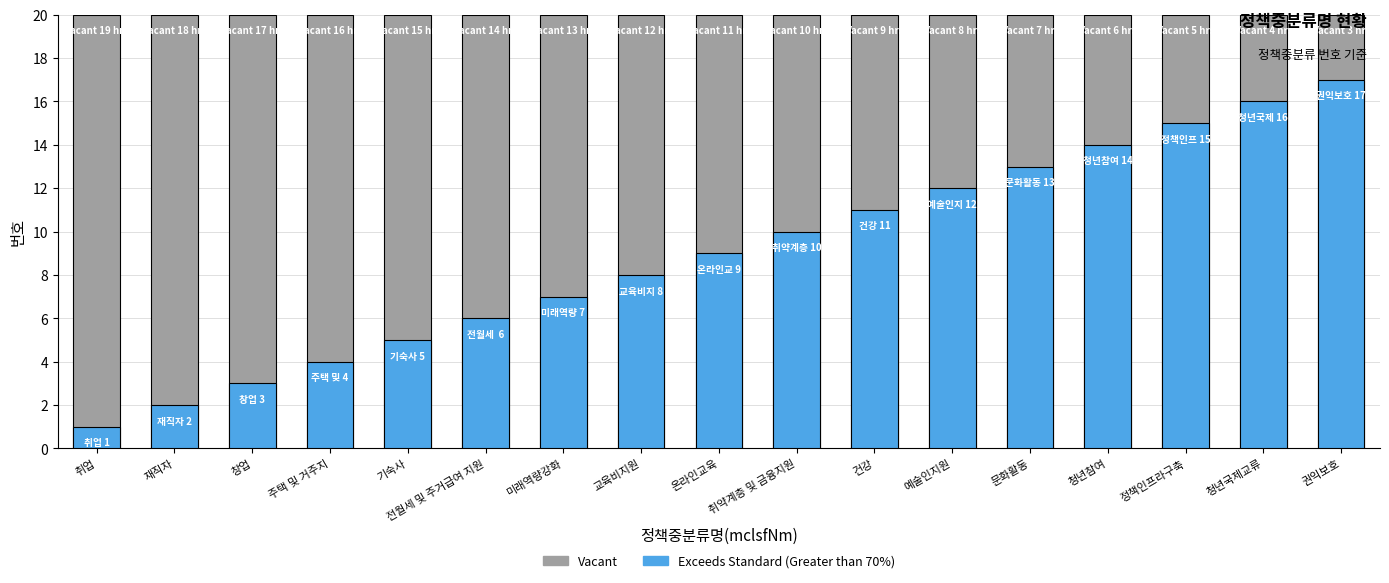

How many groups of bars are there?

17